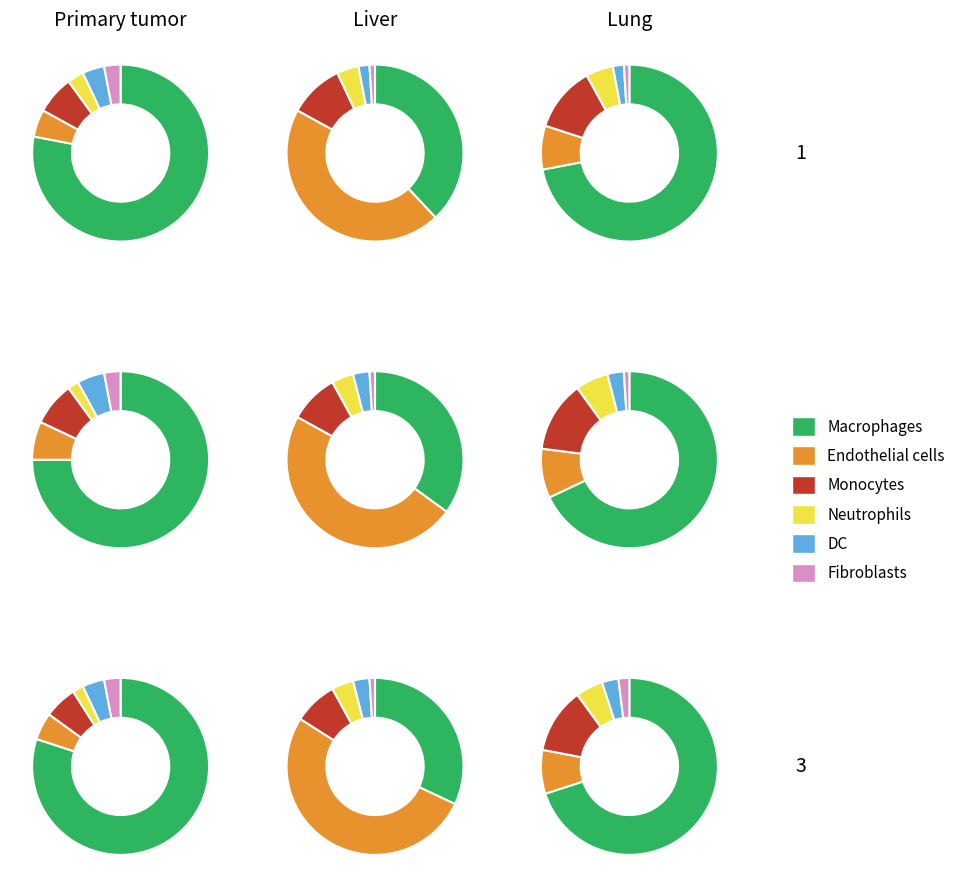

Does 2 account for over 50% of the chart?

No